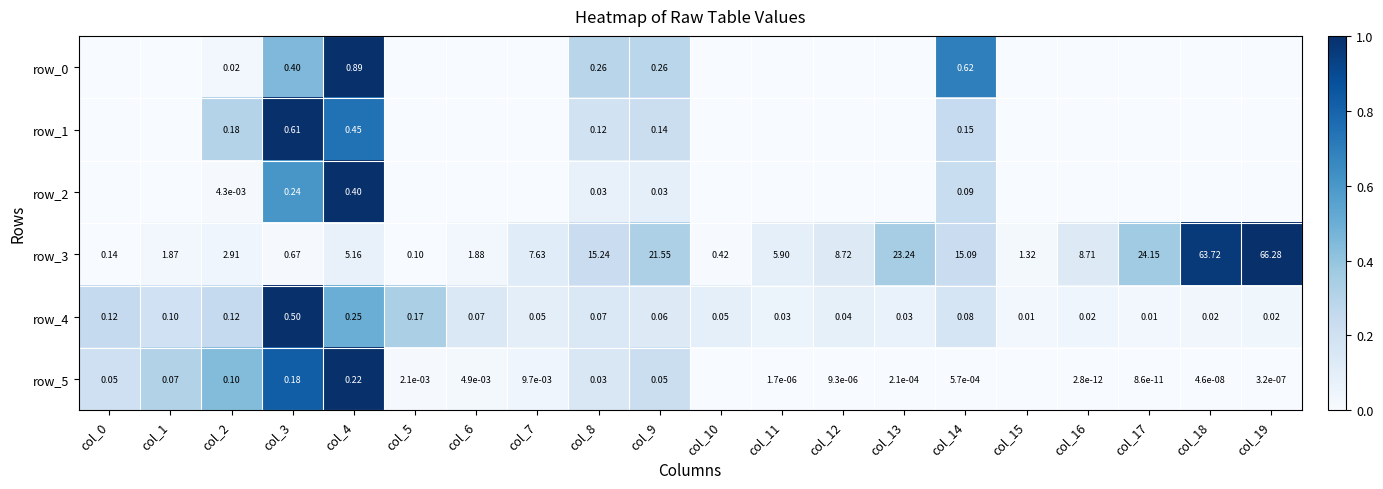

At which label is row_5 closest to 0?

col_10